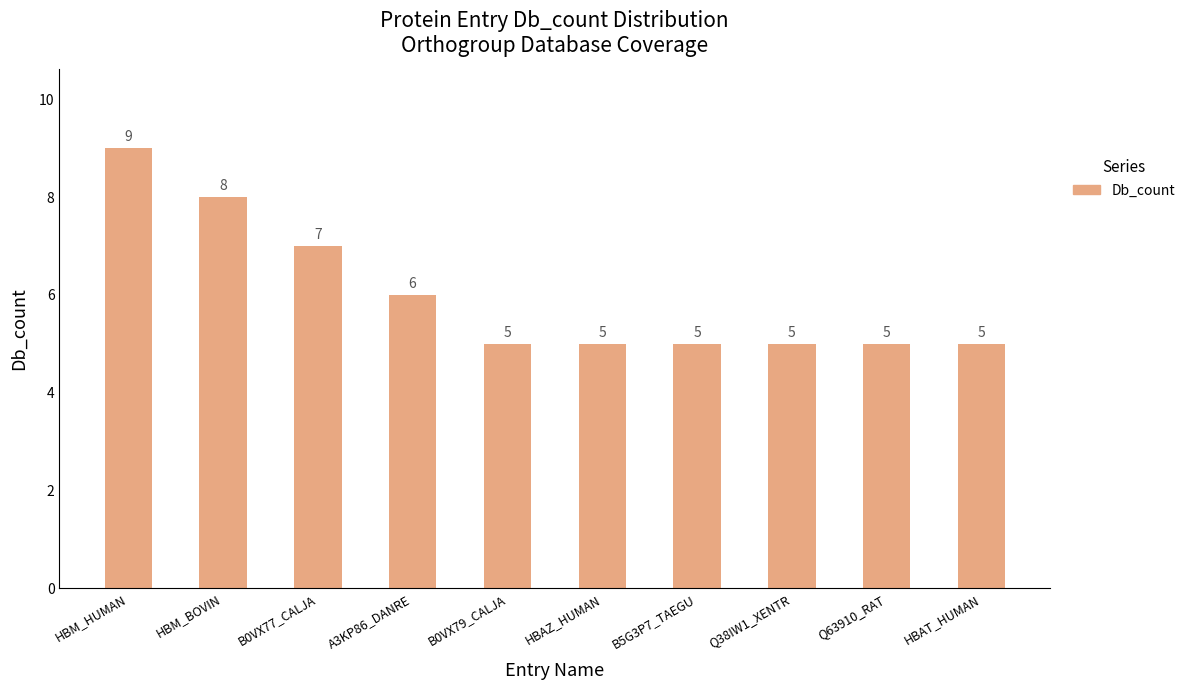

Approximately how many times larger is the value at A3KP86_DANRE compared to B0VX77_CALJA?

0.9